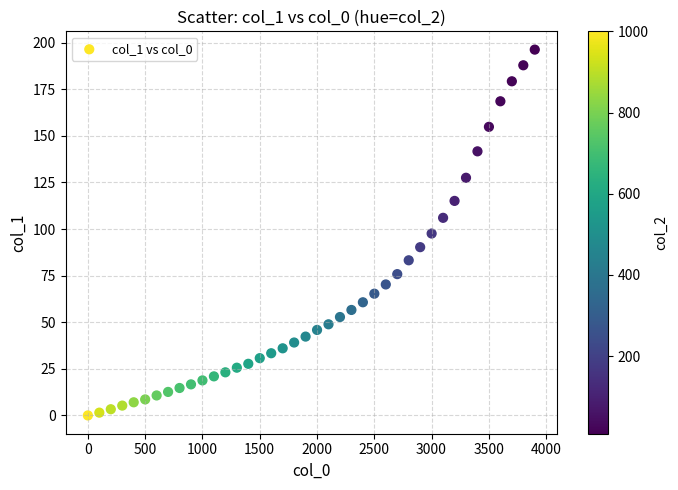

What is the range of X values (max minus min)?

3900.0